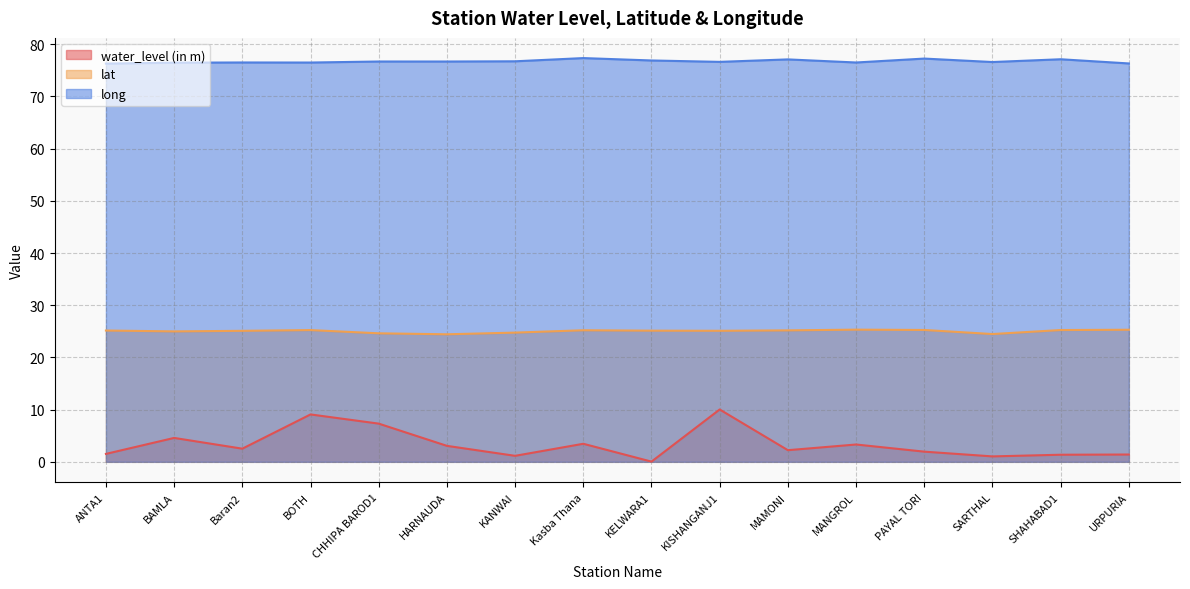

What is the sum of all lat values?

400.6